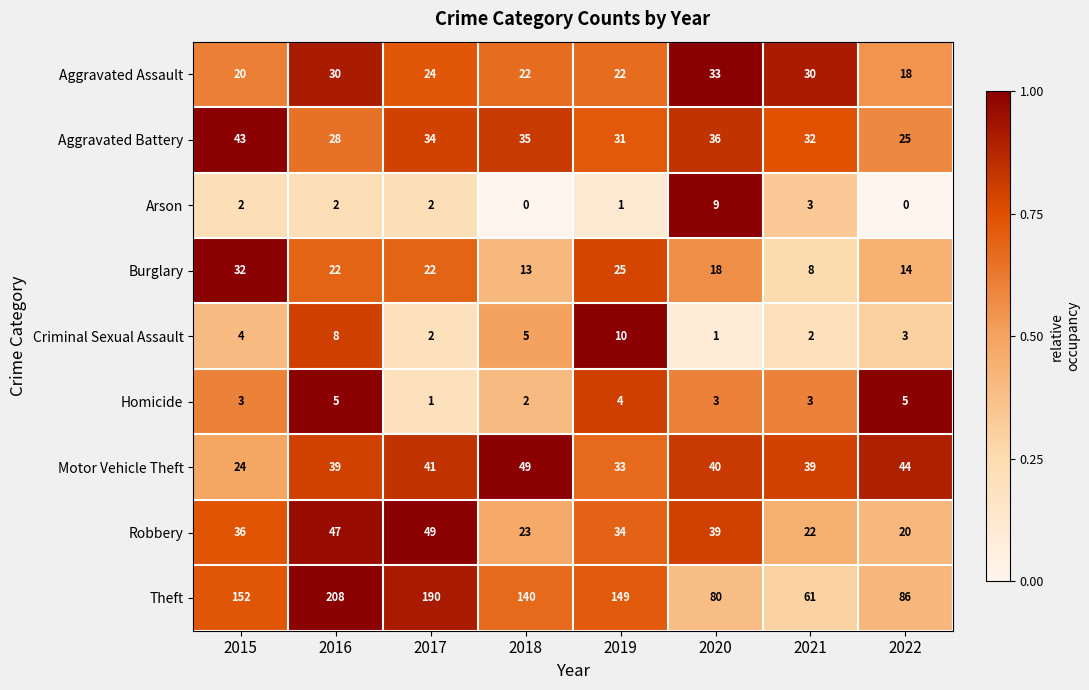

What is the sum of all Motor Vehicle Theft values?

309